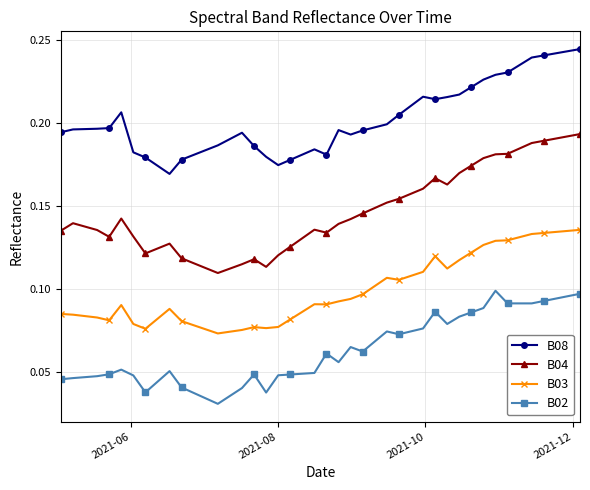

What is the sum of all B03 values?

4.0